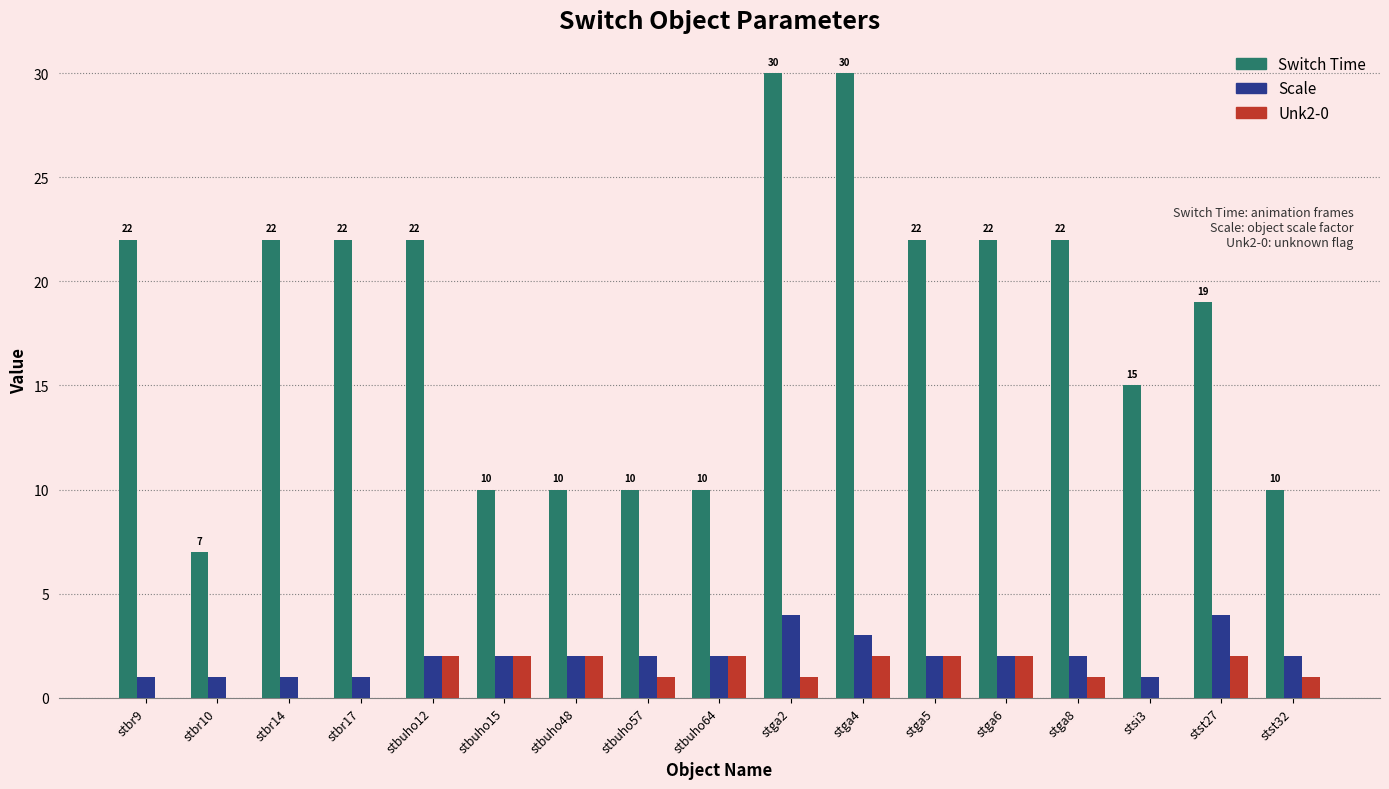

Where is Switch Time nearest to the value 18?

stst27